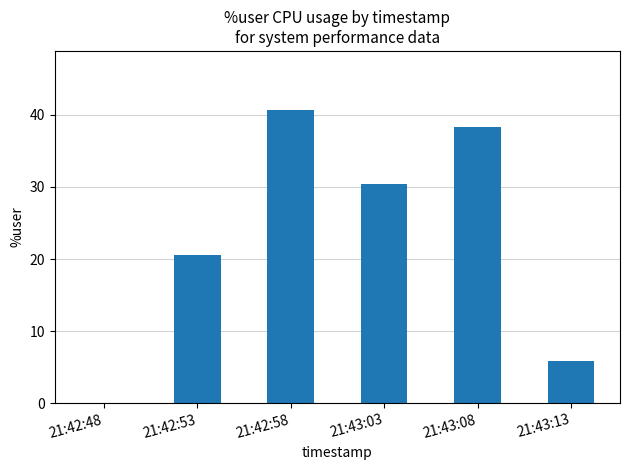

The chart shows a value of 30.4 at 21:43:03. True or false?

True